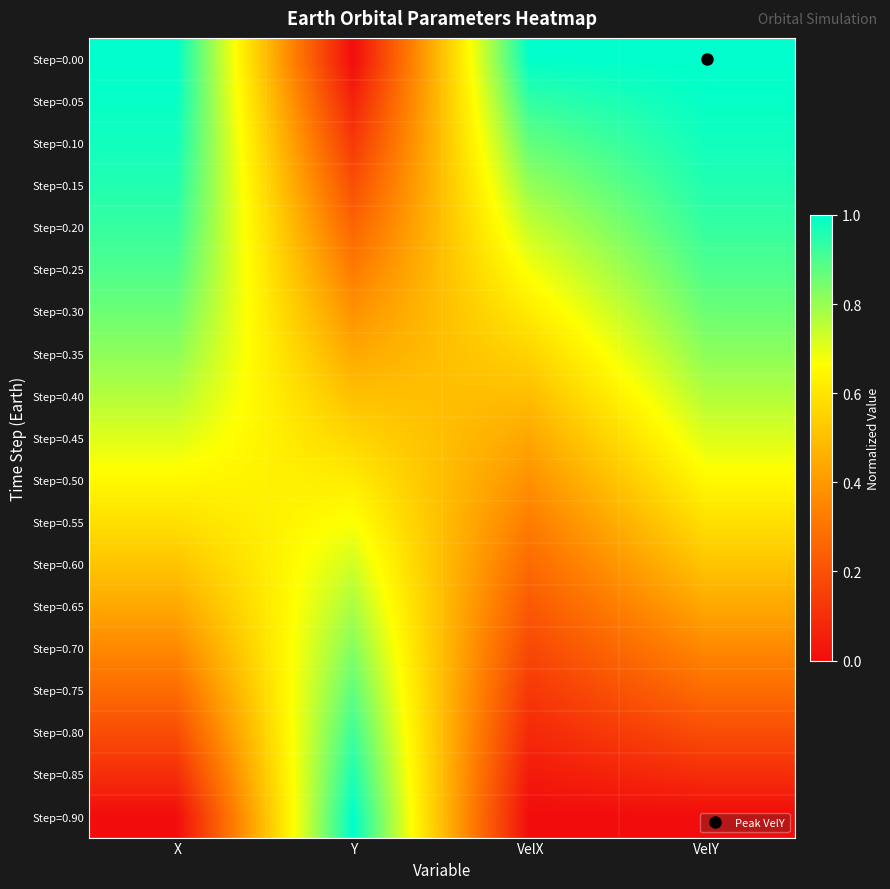

Which series has the largest total across all categories?

Step=0.00